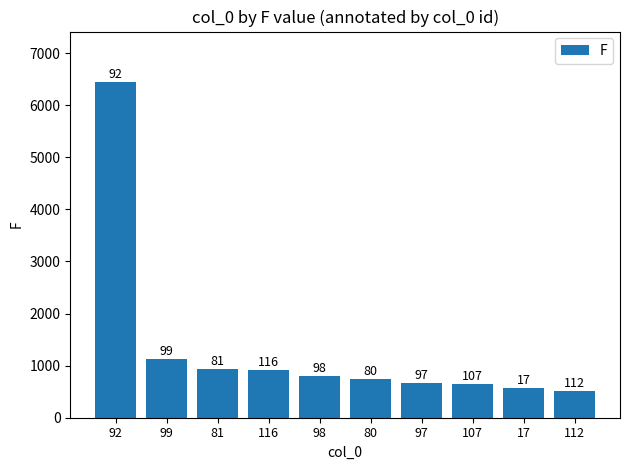

How many bars are there in total?

10